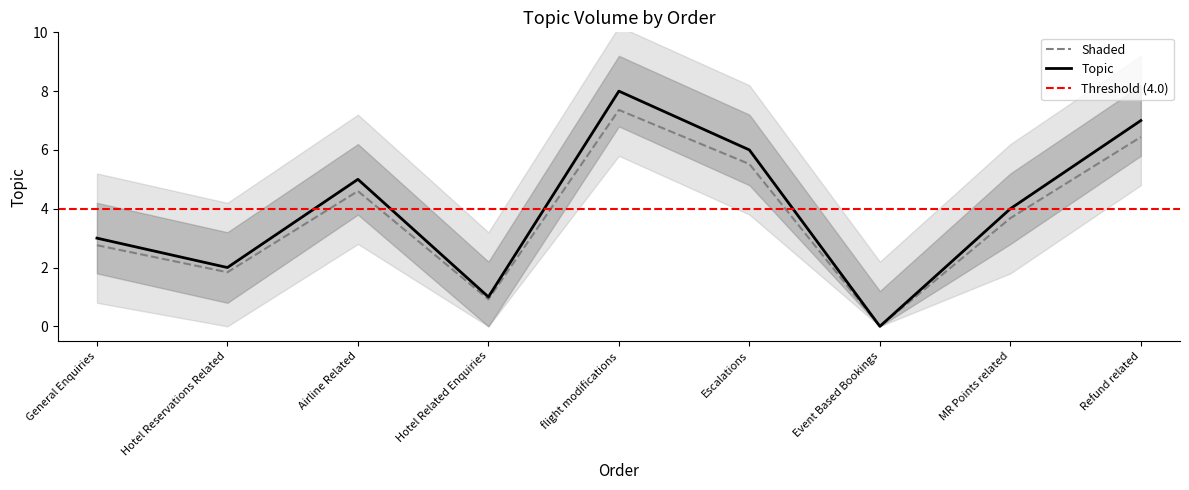

The chart shows a value of 3.1 at Event Based Bookings. True or false?

False